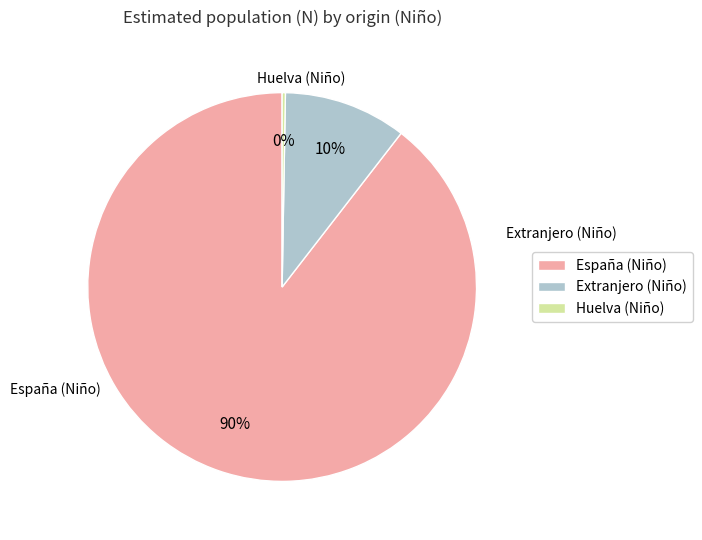

Does any single category account for the majority?

Yes